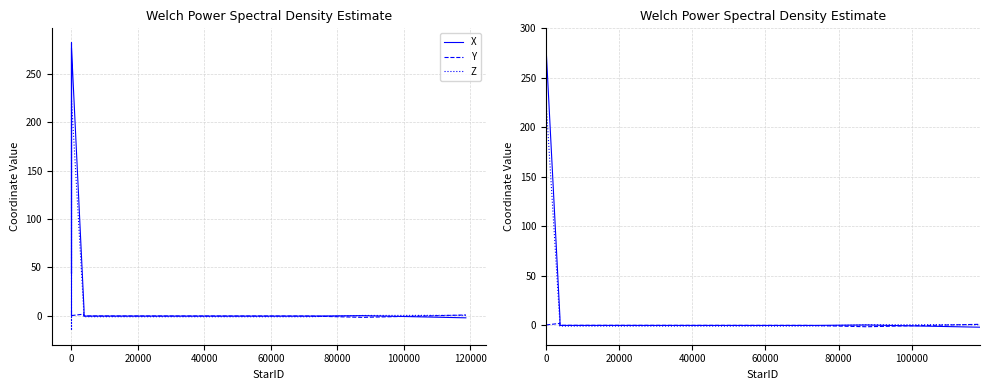

How many values in the Z series exceed 0?

5